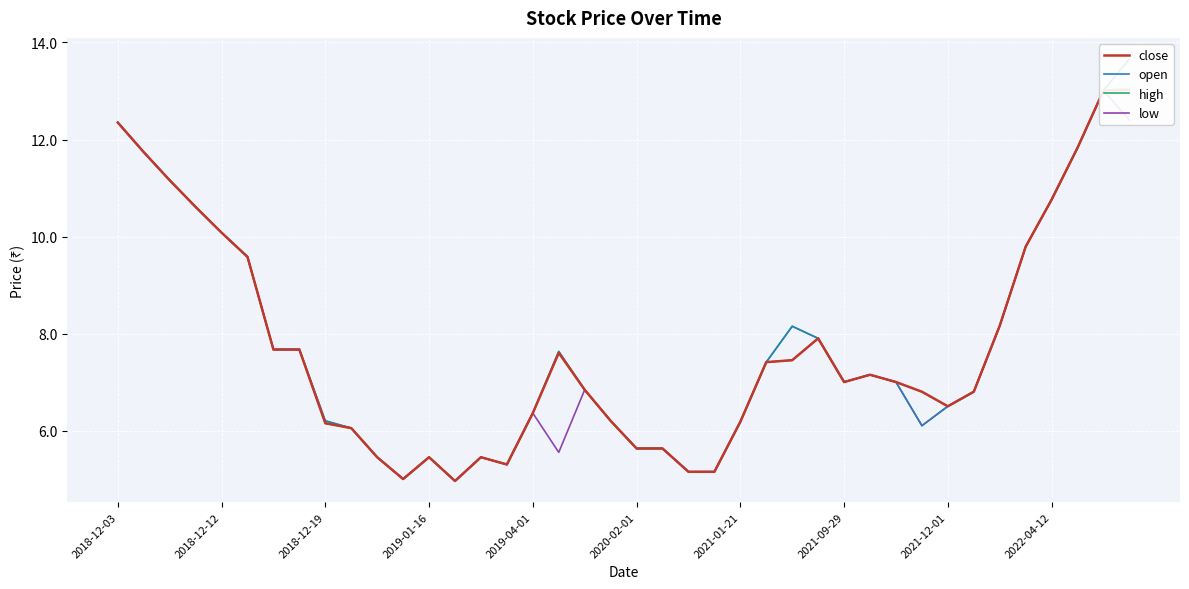

True or false: open and high cross at least once.

False